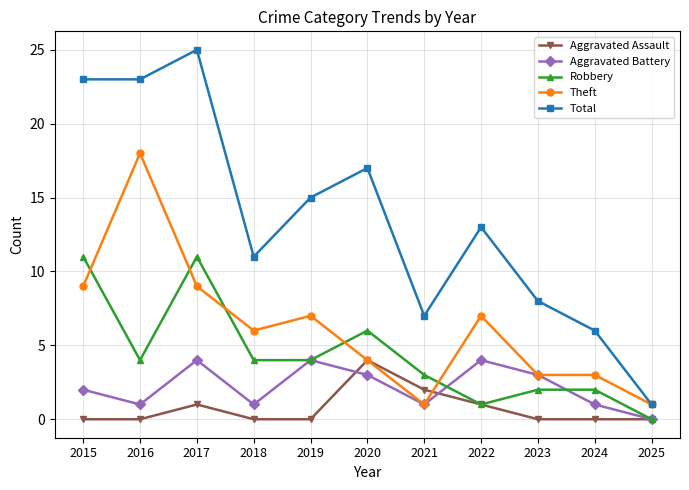

What is the average value of the Theft series?

6